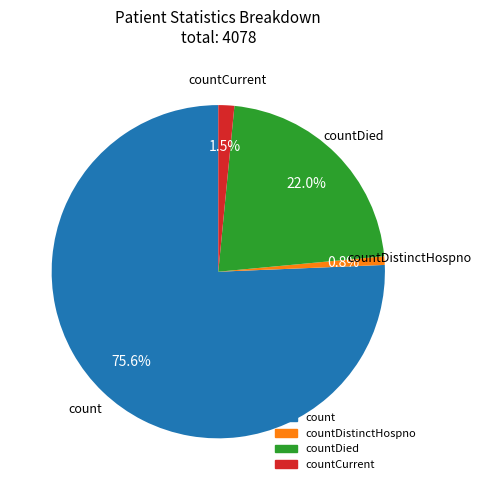

To the nearest percent, what is the difference between the largest and smallest slice percentages?

75%